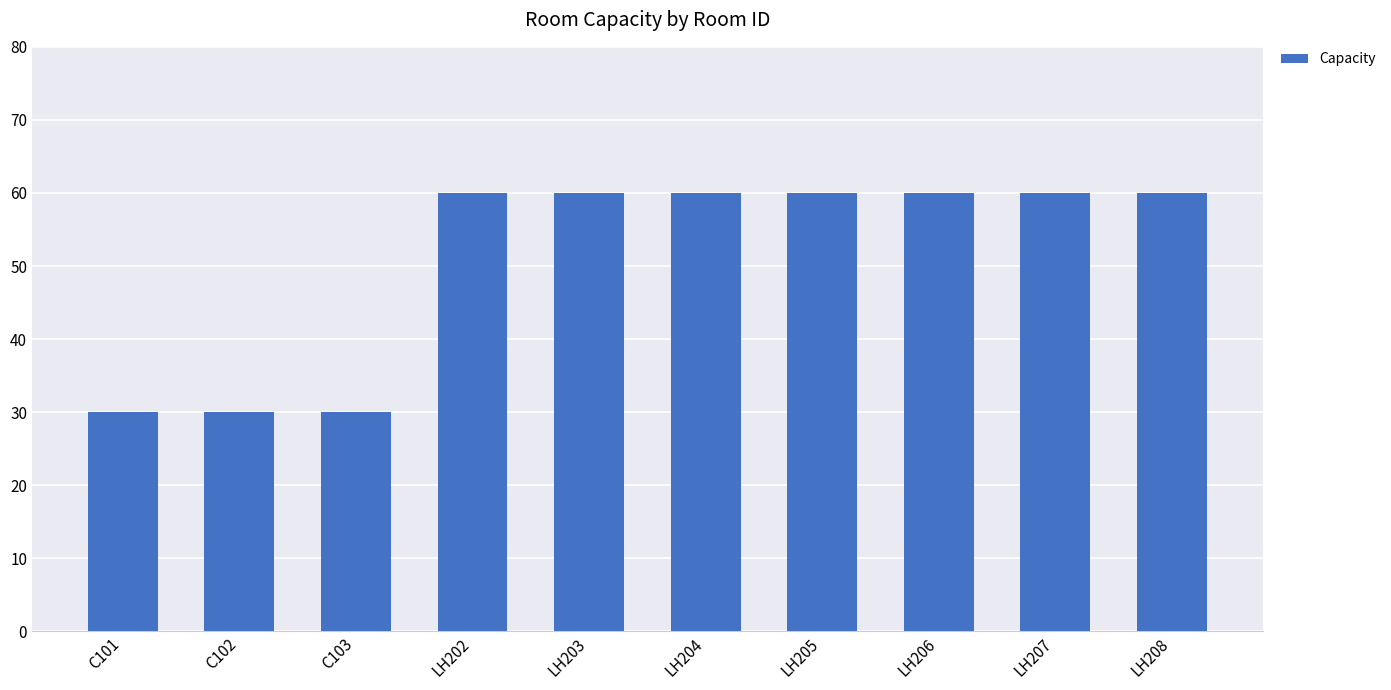

What is the label of the 4th bar from the left?

LH202